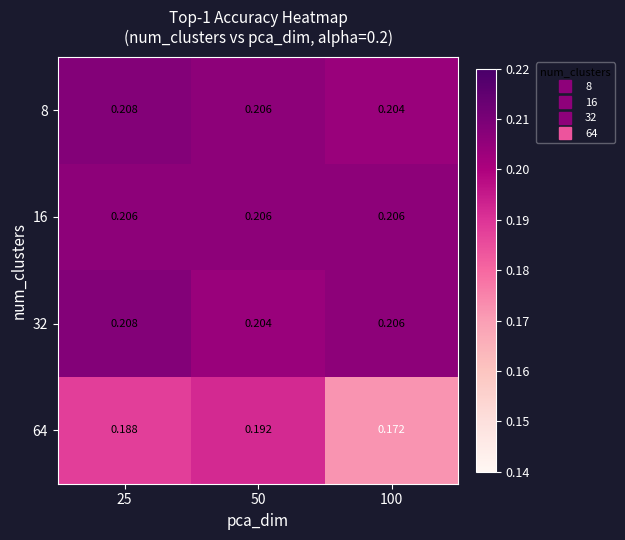

Is the value of 32 at 100 greater than the value of 64 at 100?

Yes